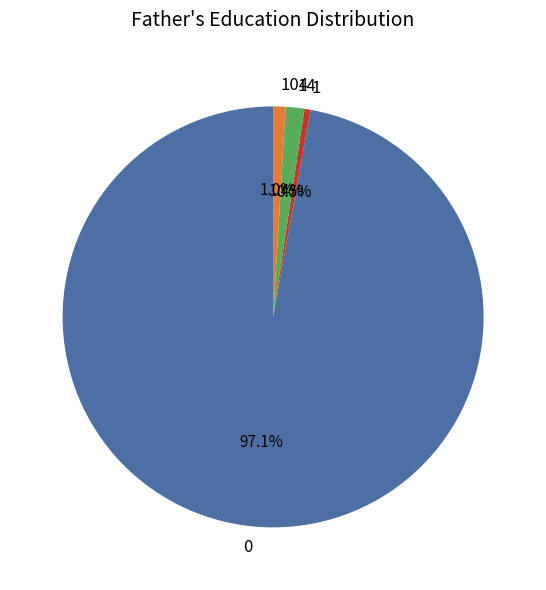

Combined, what portion of the pie is 1 and 14?

1.9%